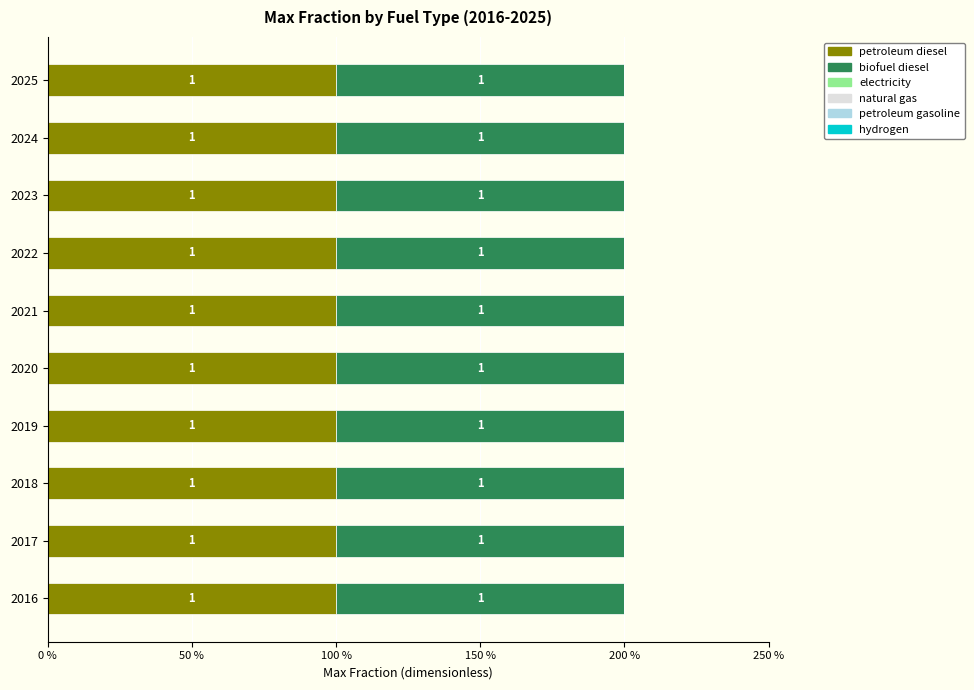

Reading left to right, list all the values displayed in this chart.

petroleum diesel: 1	1	1	1	1	1	1	1	1	1
biofuel diesel: 1	1	1	1	1	1	1	1	1	1
electricity: 0	0	0	0	0	0	0	0	0	0
natural gas: 0	0	0	0	0	0	0	0	0	0
petroleum gasoline: 0	0	0	0	0	0	0	0	0	0
hydrogen: 0	0	0	0	0	0	0	0	0	0